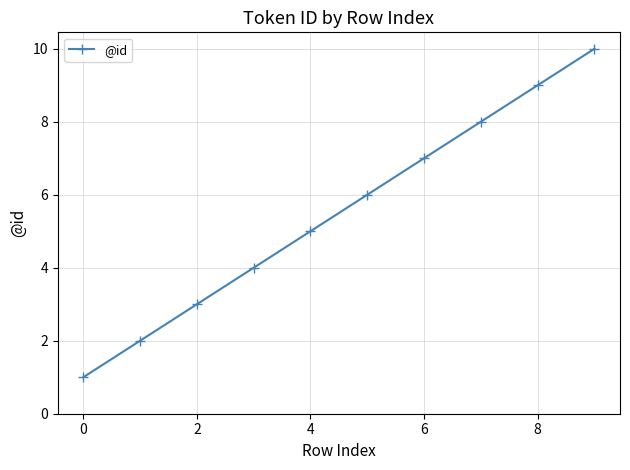

What is the maximum value shown in the chart?

10